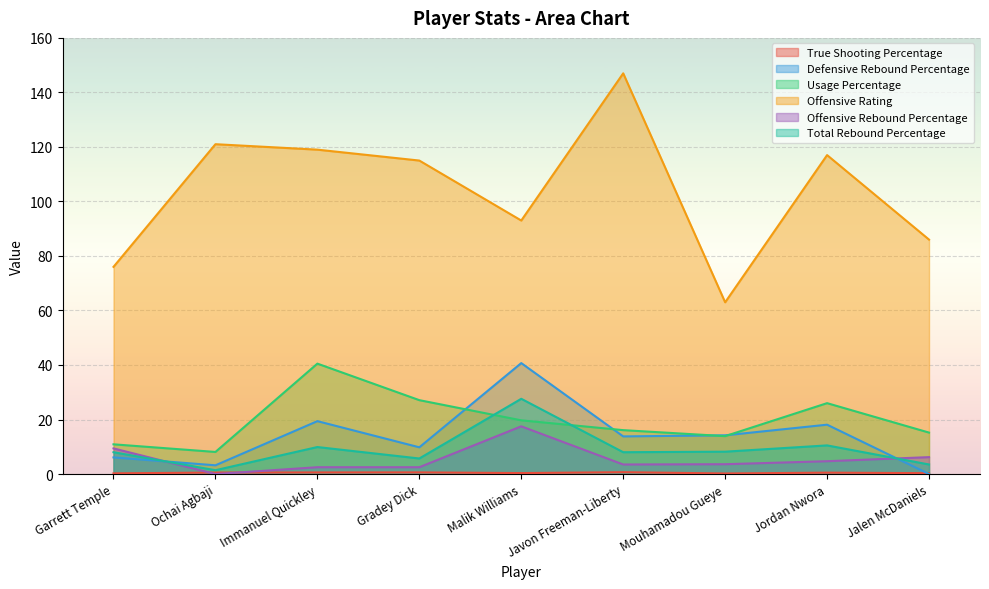

True or false: Offensive Rating has more than 0 interior local peaks.

True